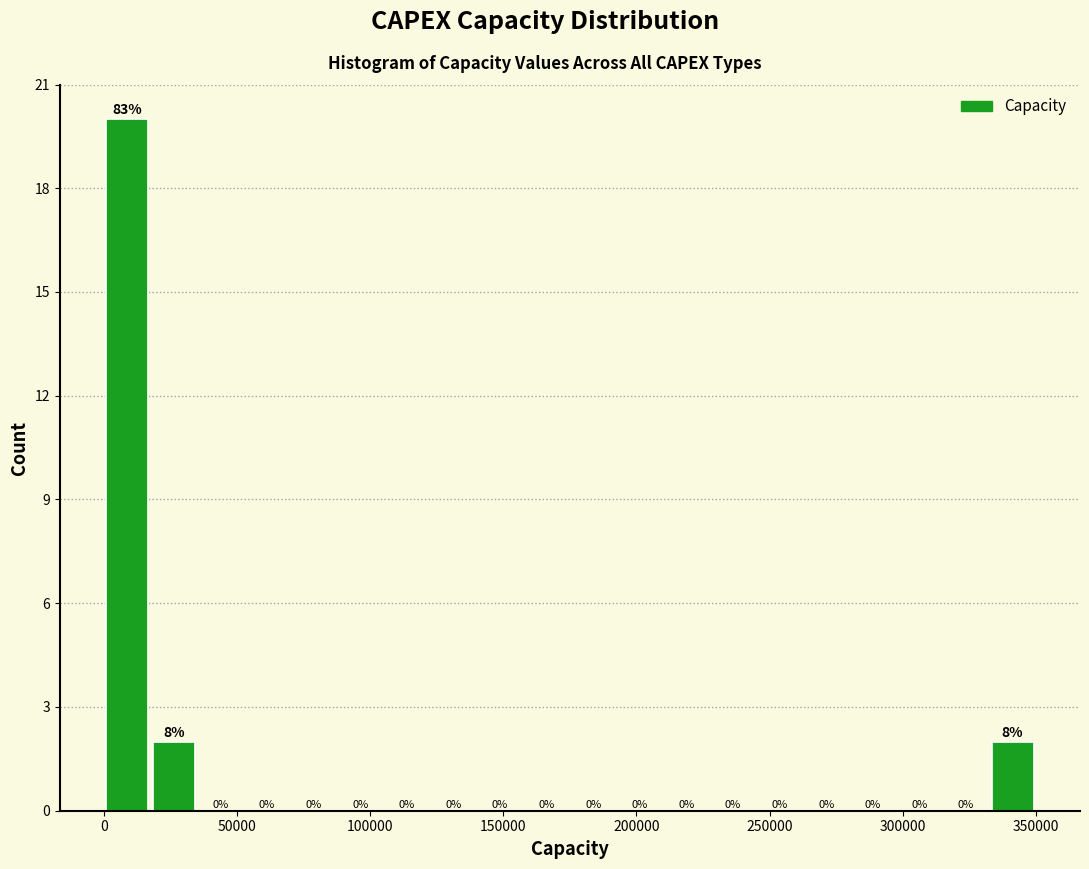

Around what value on the x-axis is the tallest bar? Give the approximate position of its centre, as read against the axis.

10000